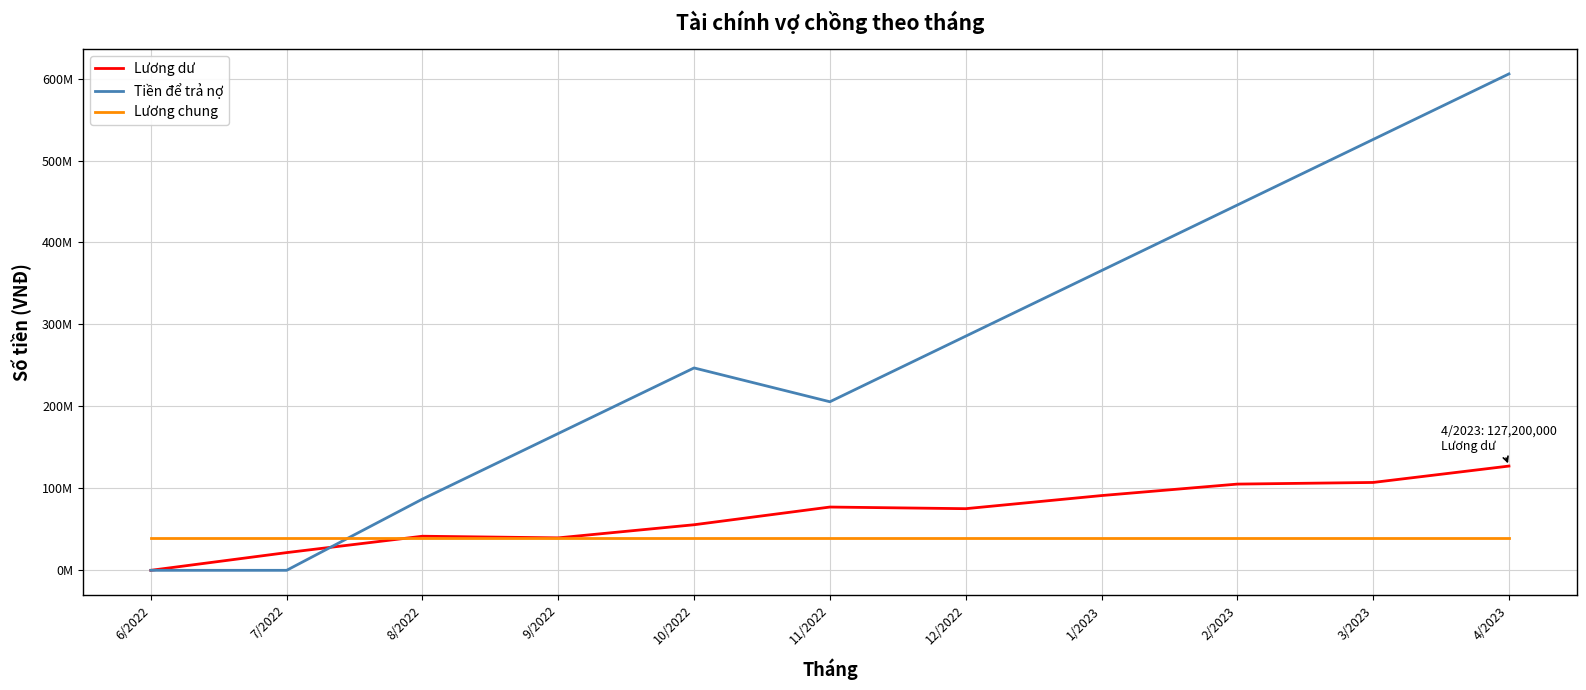

What are all the series names shown in the legend?

Lương dư, Tiền để trả nợ, Lương chung